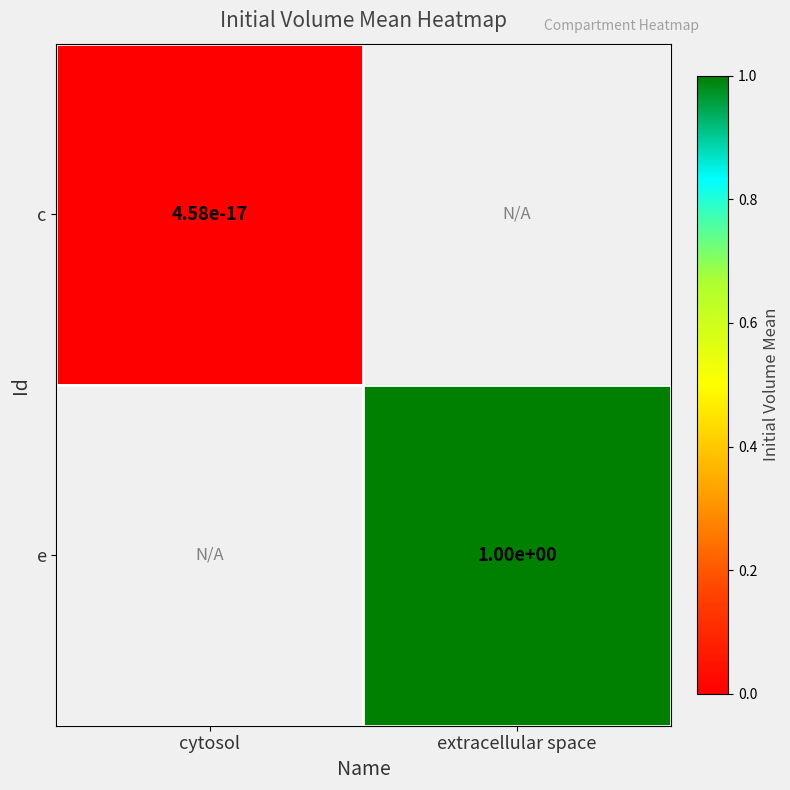

Which label corresponds to the smallest value in the chart?

cytosol